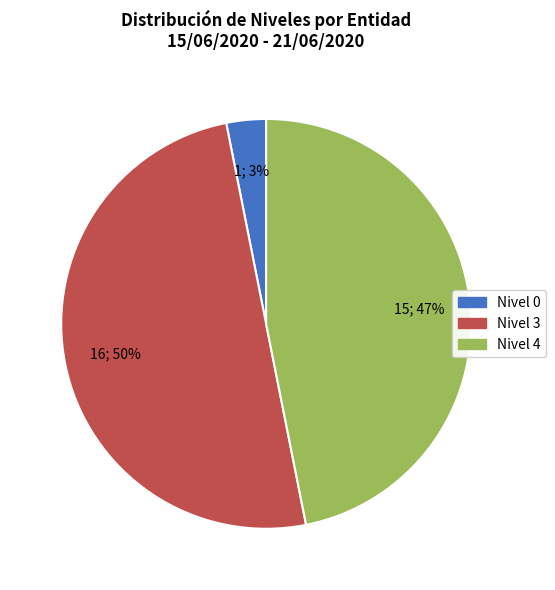

Which category has the biggest portion of the pie?

Nivel 3